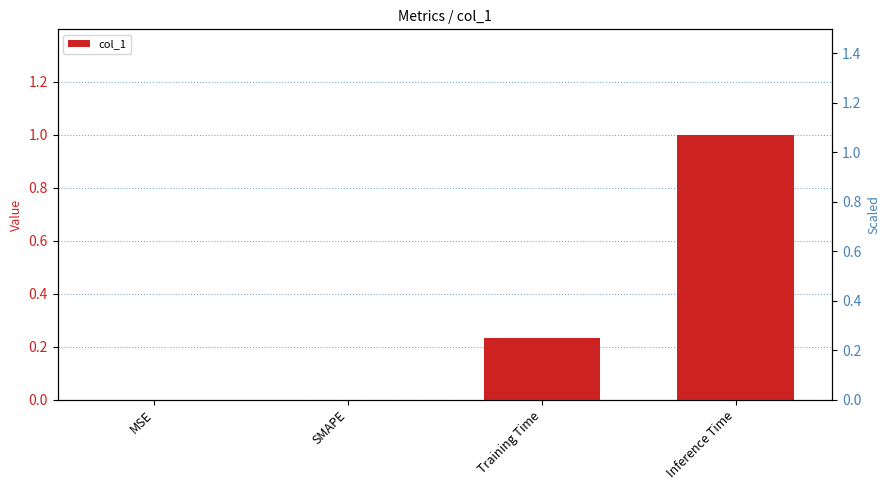

Is it true that the value at MSE is 0.0?

True